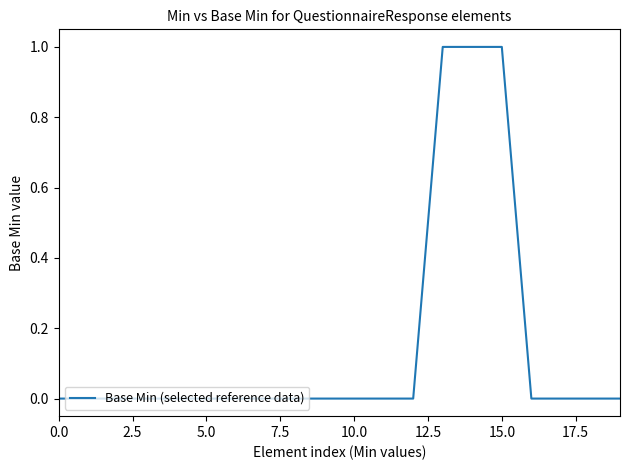

Does the chart have visible grid lines?

No